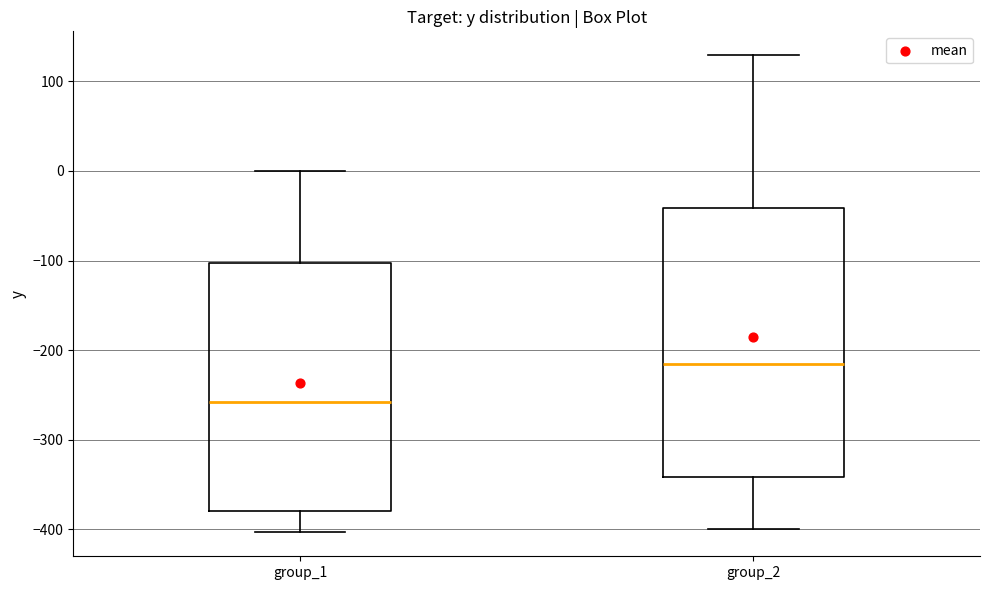

Reading left to right, read every box against the y-axis: the position of its median line, the range the box covers, and the ends of its whiskers. The values are not printed on the chart, so give them approximately, as read against the axis.

group_1: median -260, box -380 to -100, whiskers -400 to 0
group_2: median -220, box -340 to -40, whiskers -400 to 130